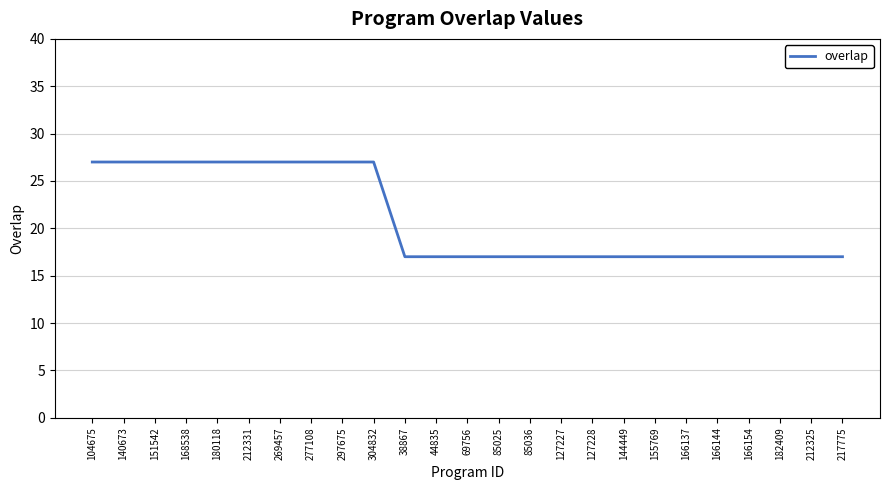

Is this an area chart (filled region under the line)?

No